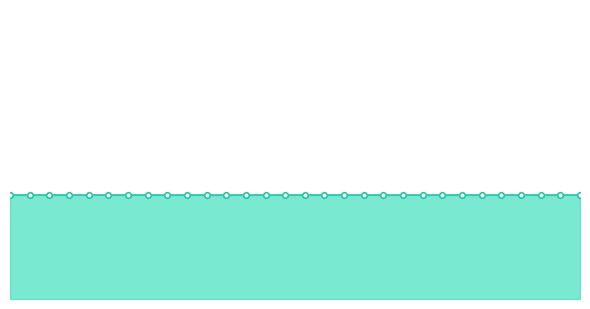

What is the value of the DAILY INJECTION PRICE point at the 7th from the left?

0.4